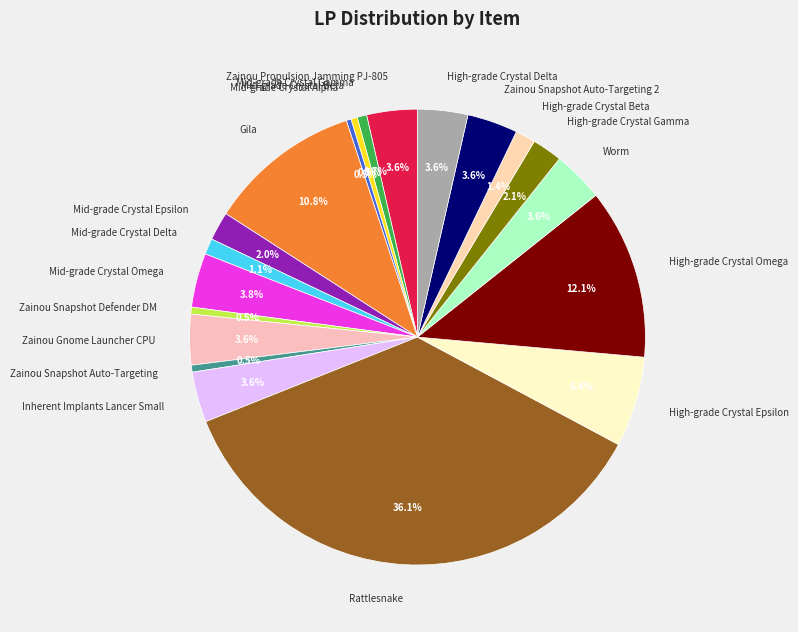

To the nearest percent, what is the combined percentage of Mid-grade Crystal Beta and Mid-grade Crystal Omega?

4%